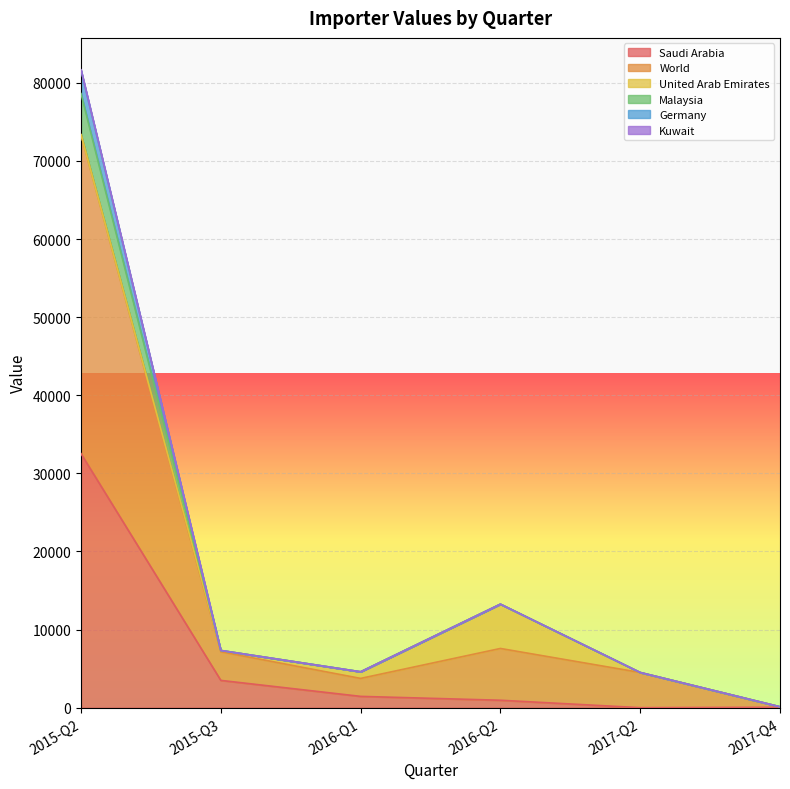

At which category is the sum across all series the highest?

2015-Q2